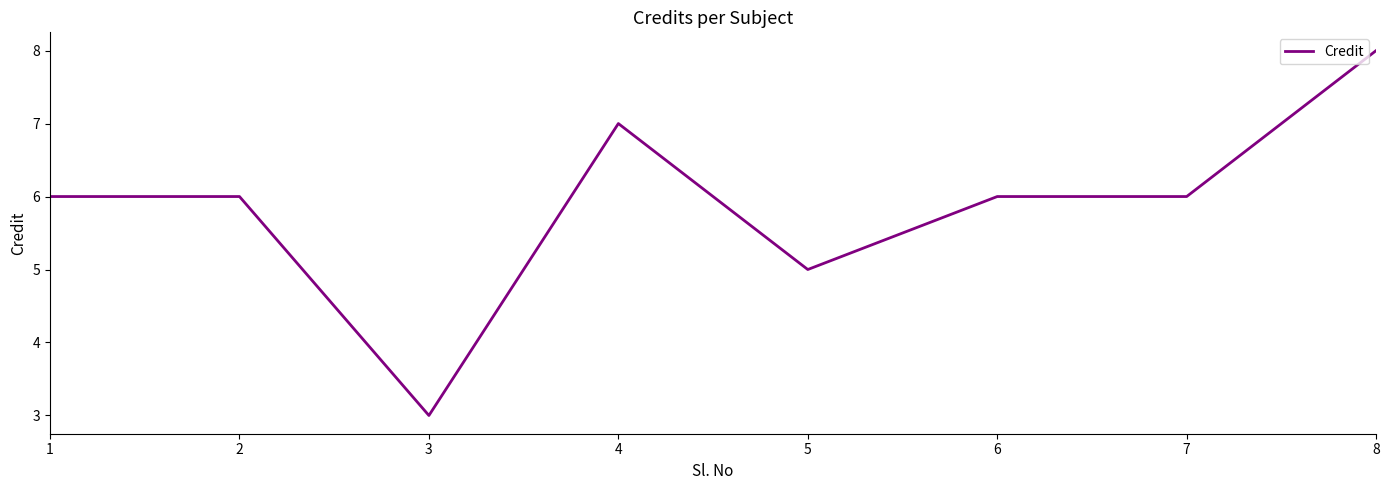

What is the ratio of the value at 3 to the value at 6?

0.5